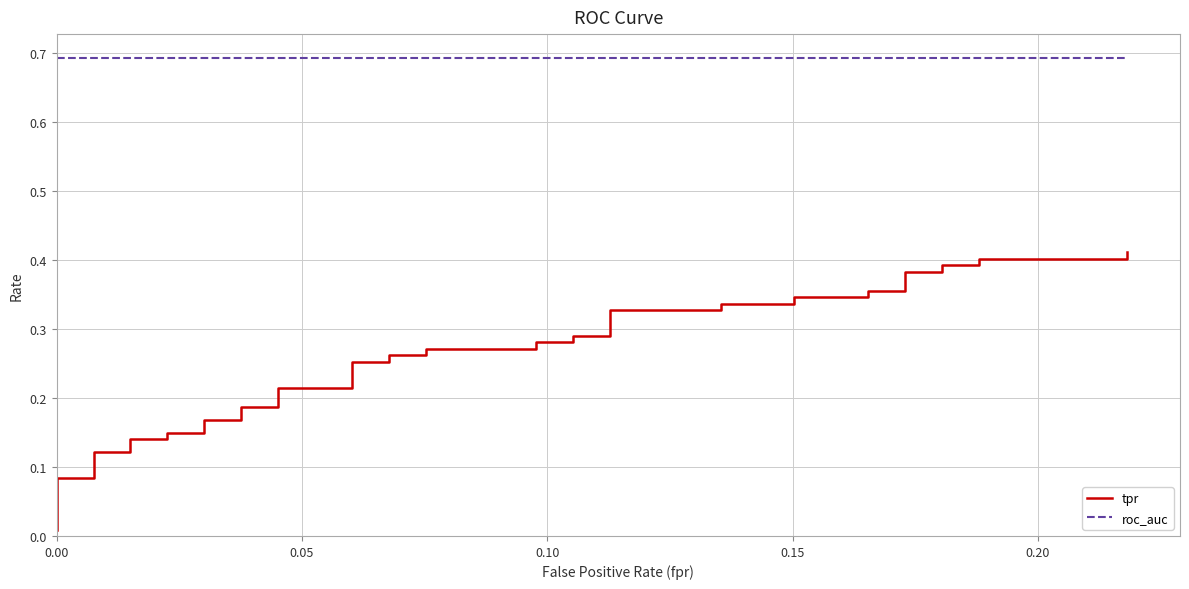

What is the value of the tpr point at the 5th from the left?

0.1